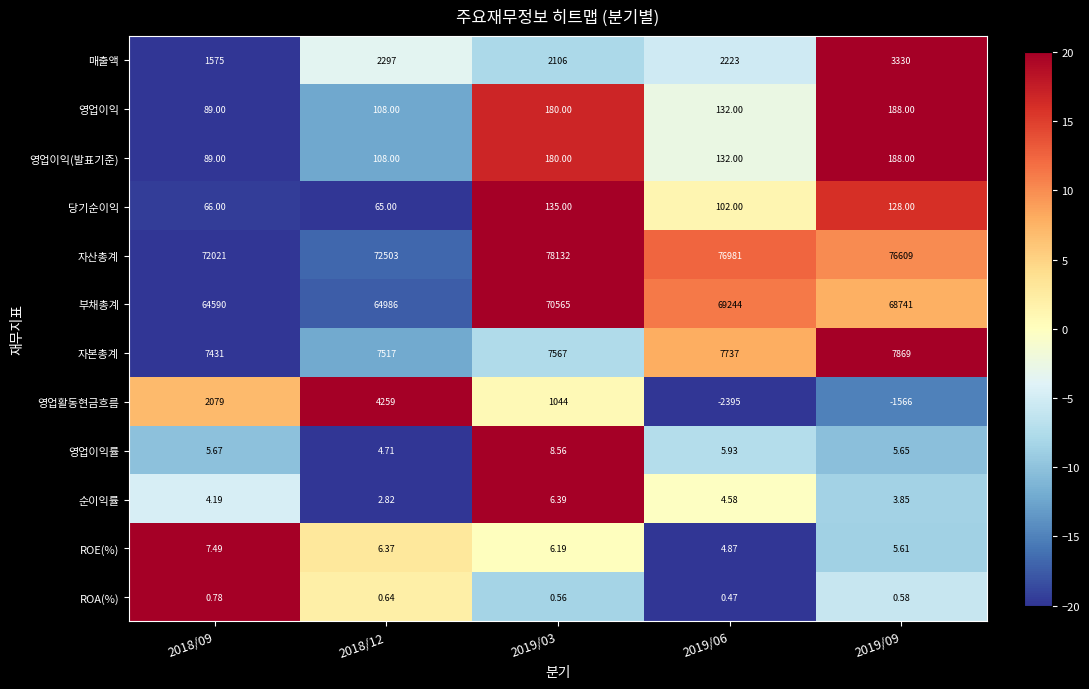

Which series has the widest spread of values?

영업활동현금흐름